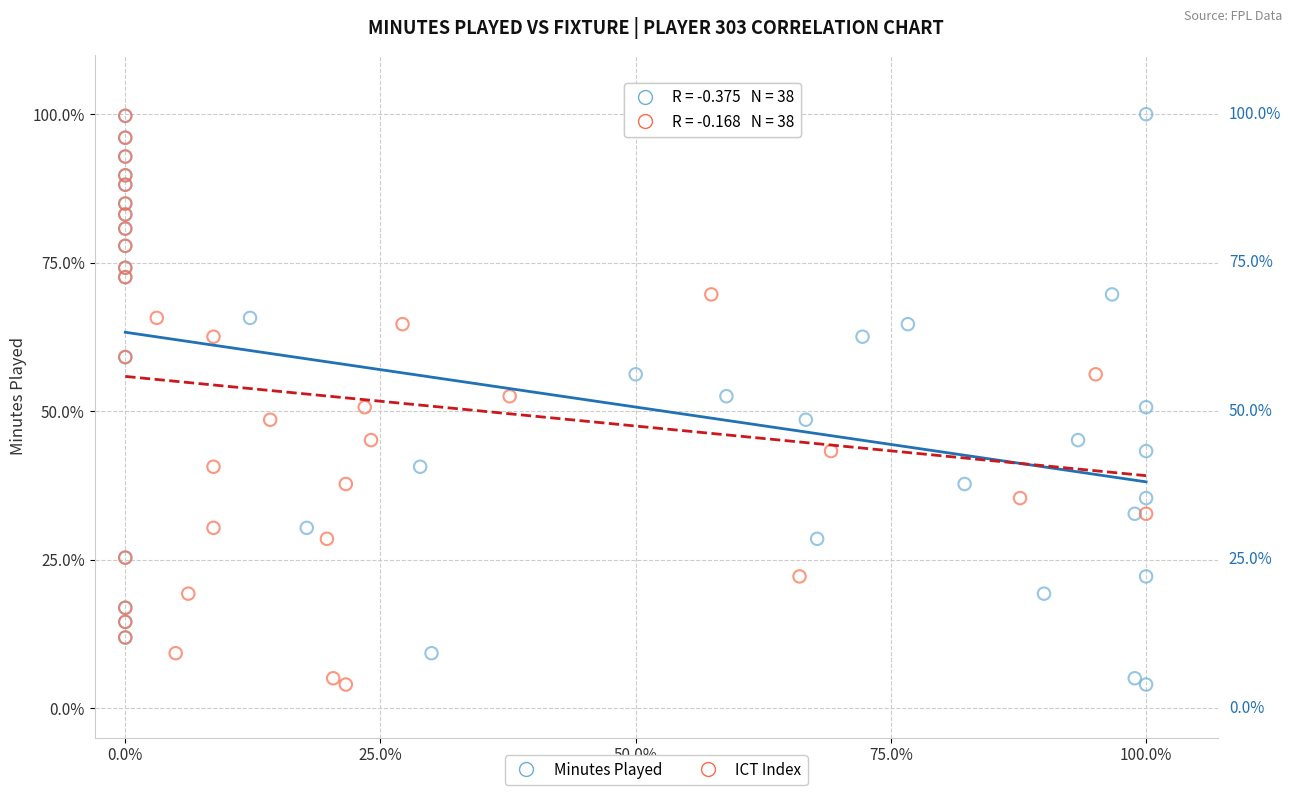

What are all the series names shown in the legend?

Minutes Played, ICT Index